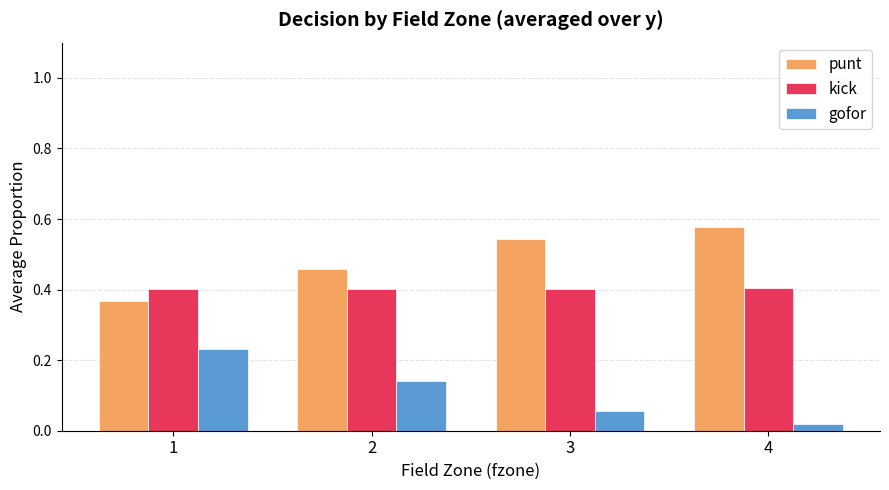

Is the value of gofor at 4 greater than the value of kick at 1?

No